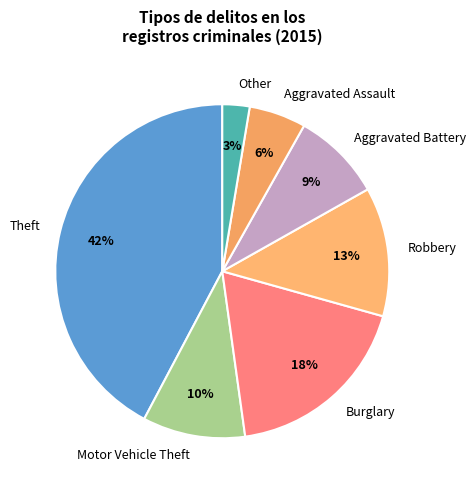

To the nearest percent, what is the difference between the Other and Aggravated Assault slice percentages?

3%